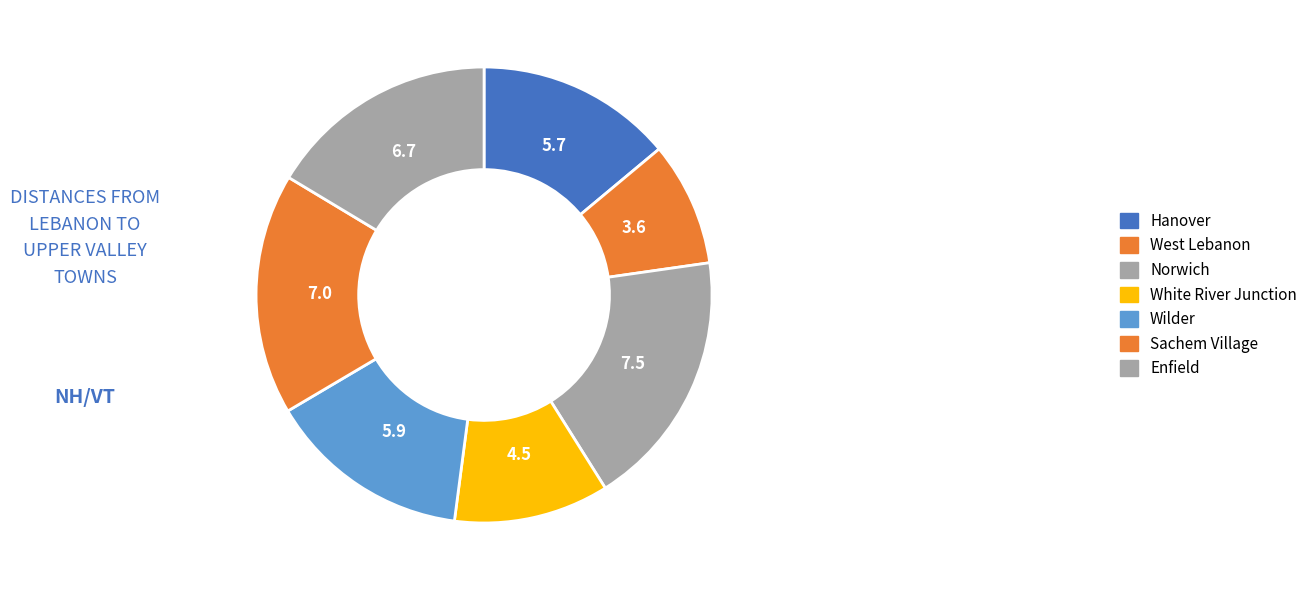

Which category has the biggest portion of the pie?

Norwich